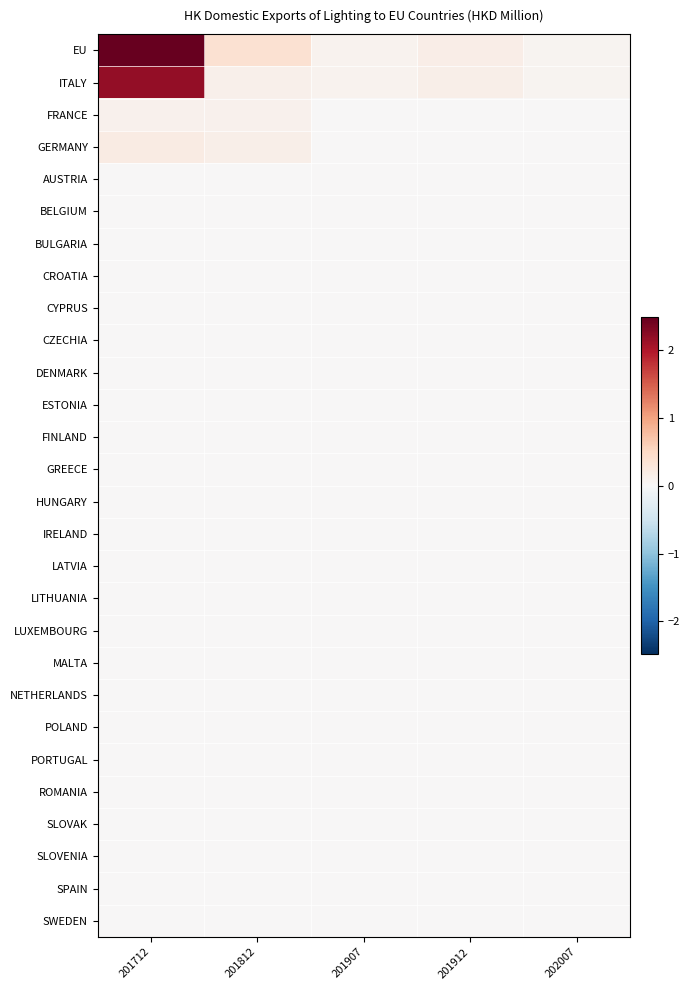

At which category does the chart reach its minimum across all series?

201907